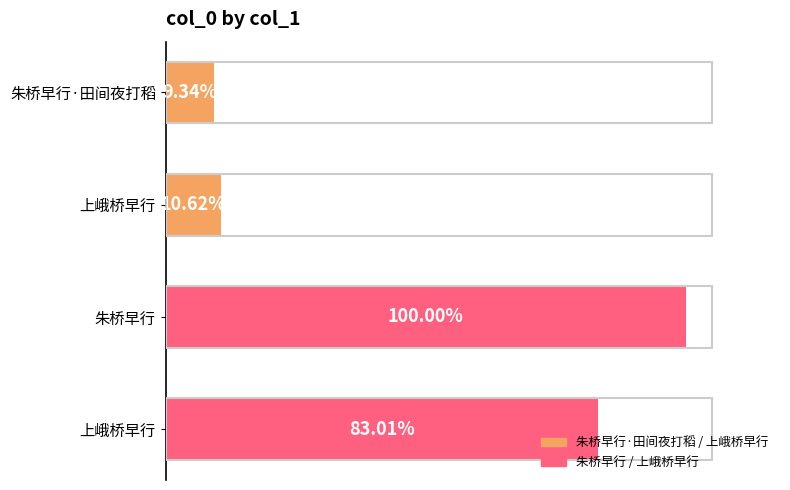

Does the chart contain any negative values?

No